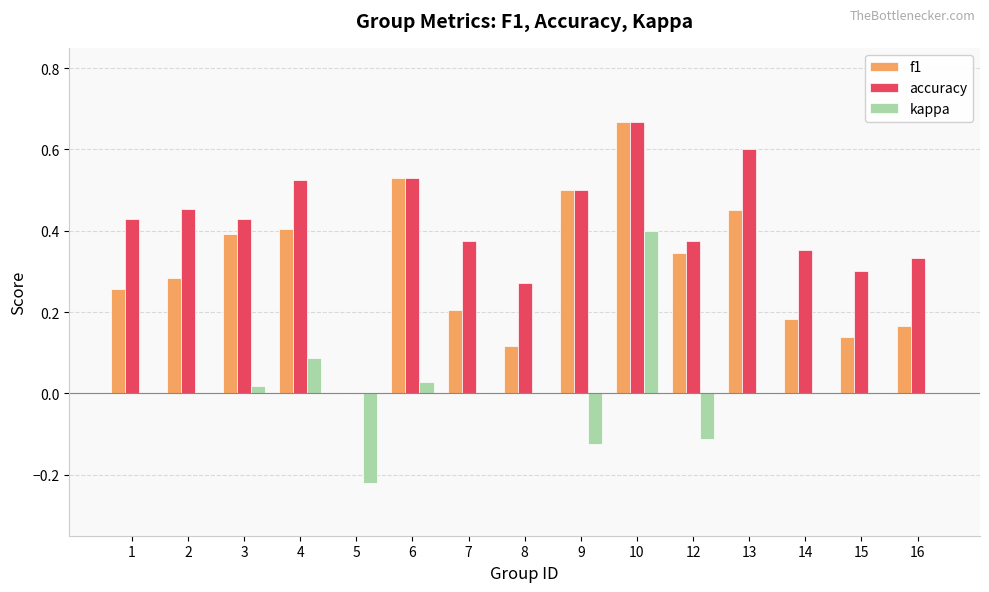

At which category is the sum across all series the highest?

10